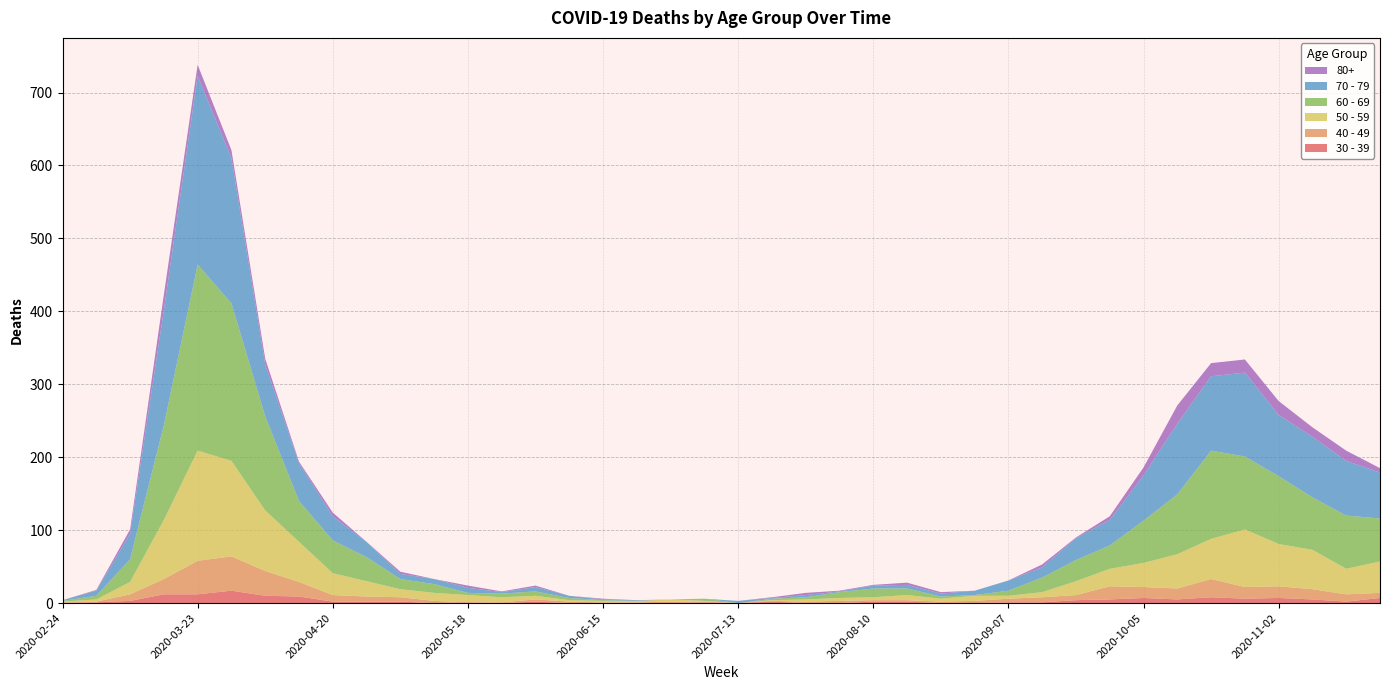

Reading left to right, what are all the values shown in this chart?

60 - 69: 2020-02-24=1	2020-03-02=5	2020-03-09=31	2020-03-16=130	2020-03-23=255	2020-03-30=216	2020-04-06=129	2020-04-13=56	2020-04-20=45	2020-04-27=33	2020-05-04=14	2020-05-11=12	2020-05-18=3	2020-05-25=5	2020-06-01=6	2020-06-08=3	2020-06-15=1	2020-06-22=0	2020-06-29=0	2020-07-06=3	2020-07-13=0	2020-07-20=2	2020-07-27=3	2020-08-03=8	2020-08-10=12	2020-08-17=9	2020-08-24=3	2020-08-31=1	2020-09-07=7	2020-09-14=20	2020-09-21=29	2020-09-28=32	2020-10-05=58	2020-10-12=82	2020-10-19=121	2020-10-26=100	2020-11-02=93	2020-11-09=72	2020-11-16=73	2020-11-23=59
70 - 79: 2020-02-24=1	2020-03-02=7	2020-03-09=35	2020-03-16=158	2020-03-23=259	2020-03-30=199	2020-04-06=71	2020-04-13=52	2020-04-20=33	2020-04-27=21	2020-05-04=7	2020-05-11=7	2020-05-18=7	2020-05-25=2	2020-06-01=6	2020-06-08=3	2020-06-15=1	2020-06-22=1	2020-06-29=0	2020-07-06=0	2020-07-13=3	2020-07-20=1	2020-07-27=3	2020-08-03=1	2020-08-10=4	2020-08-17=5	2020-08-24=4	2020-08-31=6	2020-09-07=14	2020-09-14=14	2020-09-21=30	2020-09-28=35	2020-10-05=62	2020-10-12=97	2020-10-19=102	2020-10-26=115	2020-11-02=84	2020-11-09=83	2020-11-16=75	2020-11-23=63
50 - 59: 2020-02-24=1	2020-03-02=3	2020-03-09=17	2020-03-16=81	2020-03-23=151	2020-03-30=131	2020-04-06=83	2020-04-13=55	2020-04-20=30	2020-04-27=21	2020-05-04=11	2020-05-11=11	2020-05-18=10	2020-05-25=7	2020-06-01=5	2020-06-08=2	2020-06-15=2	2020-06-22=2	2020-06-29=3	2020-07-06=1	2020-07-13=0	2020-07-20=1	2020-07-27=3	2020-08-03=4	2020-08-10=4	2020-08-17=7	2020-08-24=4	2020-08-31=7	2020-09-07=4	2020-09-14=7	2020-09-21=19	2020-09-28=24	2020-10-05=33	2020-10-12=47	2020-10-19=55	2020-10-26=79	2020-11-02=58	2020-11-09=54	2020-11-16=35	2020-11-23=43
40 - 49: 2020-02-24=1	2020-03-02=1	2020-03-09=9	2020-03-16=21	2020-03-23=46	2020-03-30=47	2020-04-06=34	2020-04-13=20	2020-04-20=9	2020-04-27=7	2020-05-04=6	2020-05-11=3	2020-05-18=0	2020-05-25=1	2020-06-01=3	2020-06-08=2	2020-06-15=1	2020-06-22=1	2020-06-29=2	2020-07-06=1	2020-07-13=0	2020-07-20=1	2020-07-27=2	2020-08-03=3	2020-08-10=2	2020-08-17=2	2020-08-24=2	2020-08-31=3	2020-09-07=5	2020-09-14=7	2020-09-21=7	2020-09-28=18	2020-10-05=15	2020-10-12=15	2020-10-19=25	2020-10-26=16	2020-11-02=16	2020-11-09=14	2020-11-16=10	2020-11-23=7
30 - 39: 2020-02-24=0	2020-03-02=1	2020-03-09=3	2020-03-16=12	2020-03-23=12	2020-03-30=17	2020-04-06=10	2020-04-13=9	2020-04-20=2	2020-04-27=2	2020-05-04=2	2020-05-11=0	2020-05-18=1	2020-05-25=0	2020-06-01=2	2020-06-08=0	2020-06-15=0	2020-06-22=0	2020-06-29=0	2020-07-06=1	2020-07-13=0	2020-07-20=2	2020-07-27=0	2020-08-03=0	2020-08-10=2	2020-08-17=2	2020-08-24=0	2020-08-31=0	2020-09-07=1	2020-09-14=1	2020-09-21=4	2020-09-28=5	2020-10-05=7	2020-10-12=5	2020-10-19=8	2020-10-26=6	2020-11-02=7	2020-11-09=5	2020-11-16=2	2020-11-23=7
80+: 2020-02-24=0	2020-03-02=1	2020-03-09=6	2020-03-16=21	2020-03-23=15	2020-03-30=11	2020-04-06=8	2020-04-13=2	2020-04-20=5	2020-04-27=0	2020-05-04=3	2020-05-11=0	2020-05-18=3	2020-05-25=1	2020-06-01=2	2020-06-08=0	2020-06-15=1	2020-06-22=0	2020-06-29=0	2020-07-06=0	2020-07-13=0	2020-07-20=1	2020-07-27=3	2020-08-03=1	2020-08-10=1	2020-08-17=3	2020-08-24=2	2020-08-31=0	2020-09-07=0	2020-09-14=4	2020-09-21=1	2020-09-28=5	2020-10-05=11	2020-10-12=25	2020-10-19=18	2020-10-26=18	2020-11-02=19	2020-11-09=13	2020-11-16=14	2020-11-23=6